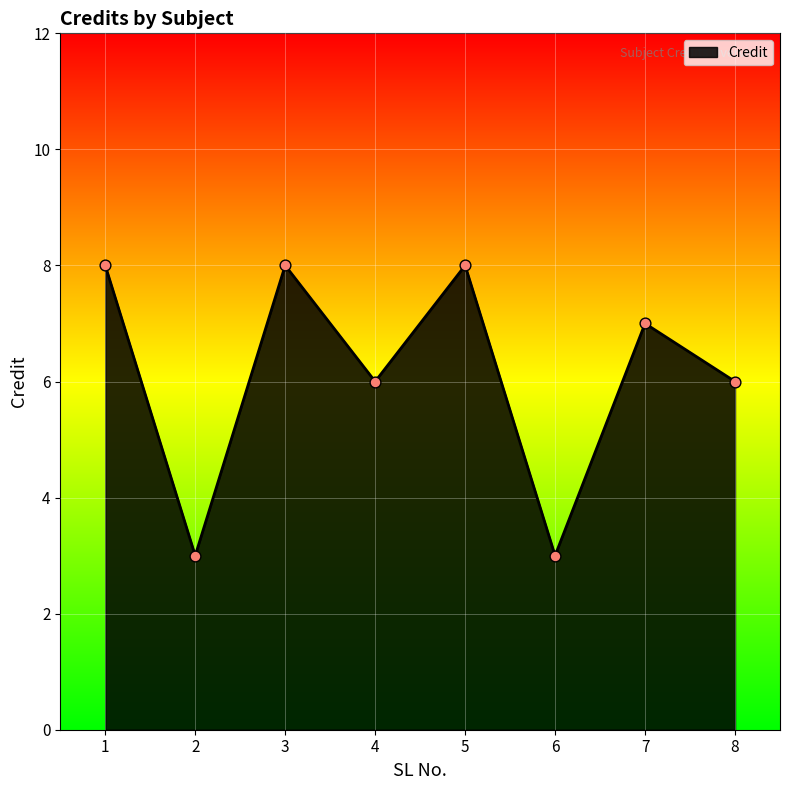

What is the change in value from 4 to 6?

-3